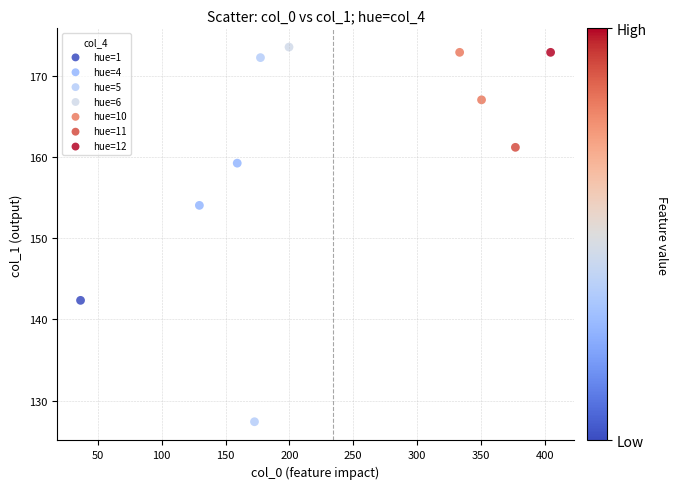

What are all the series names shown in the legend?

hue=1, hue=4, hue=5, hue=6, hue=10, hue=11, hue=12